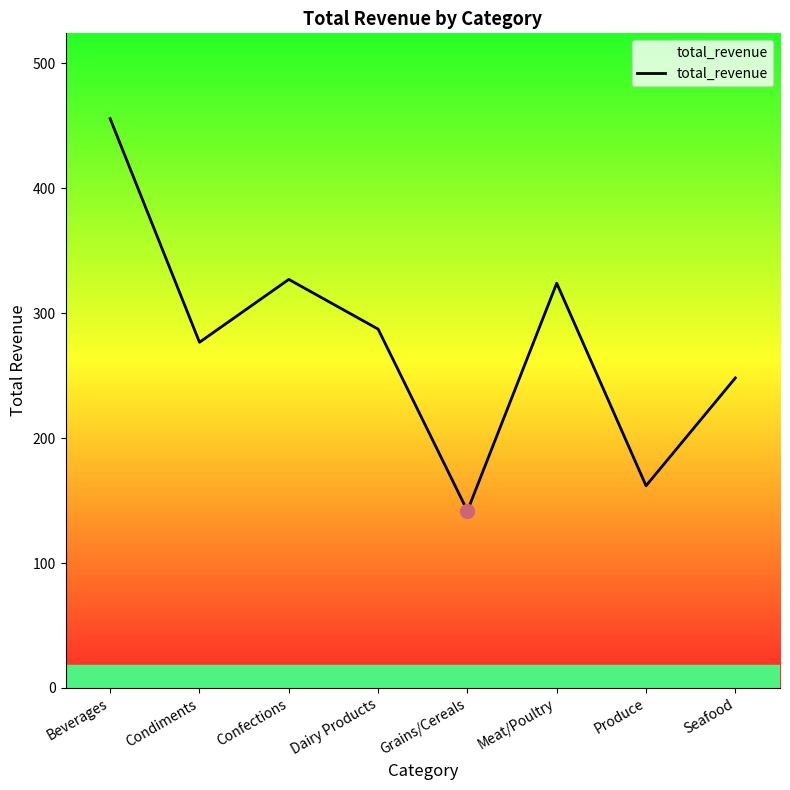

How many lines are shown in the chart?

1